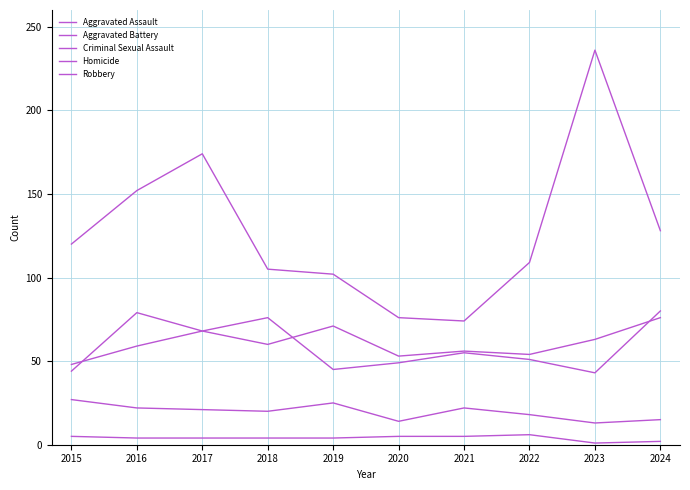

Does the chart have visible grid lines?

Yes